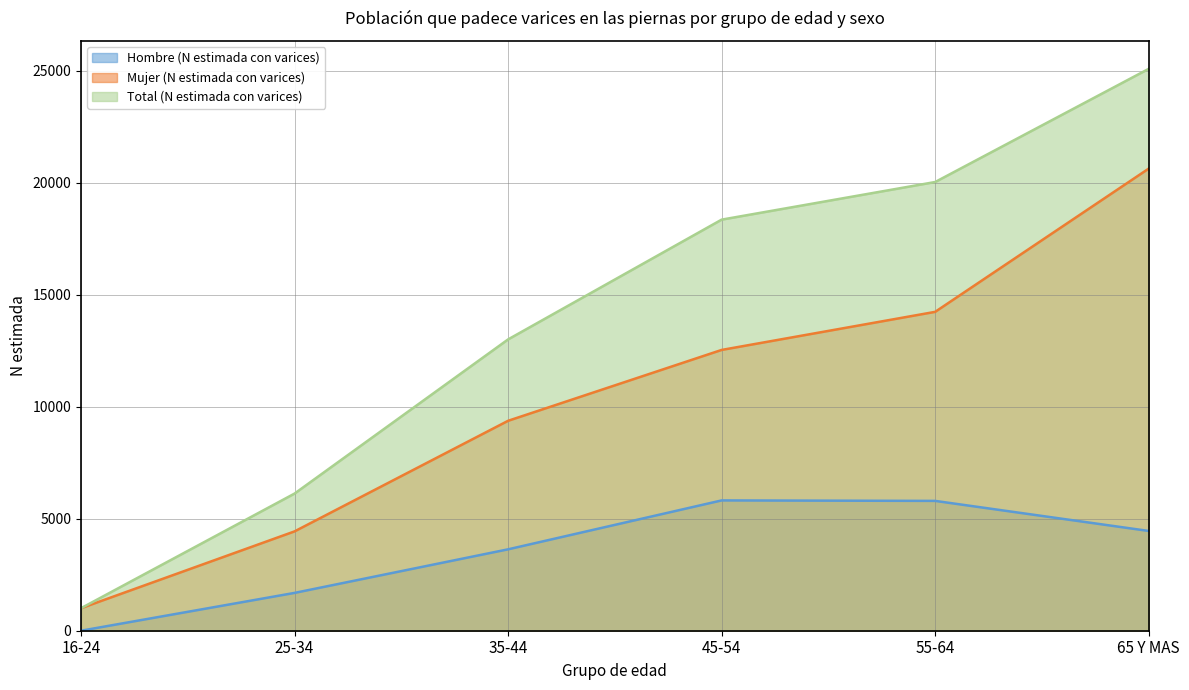

Which label corresponds to the largest value in the chart?

65 Y MAS